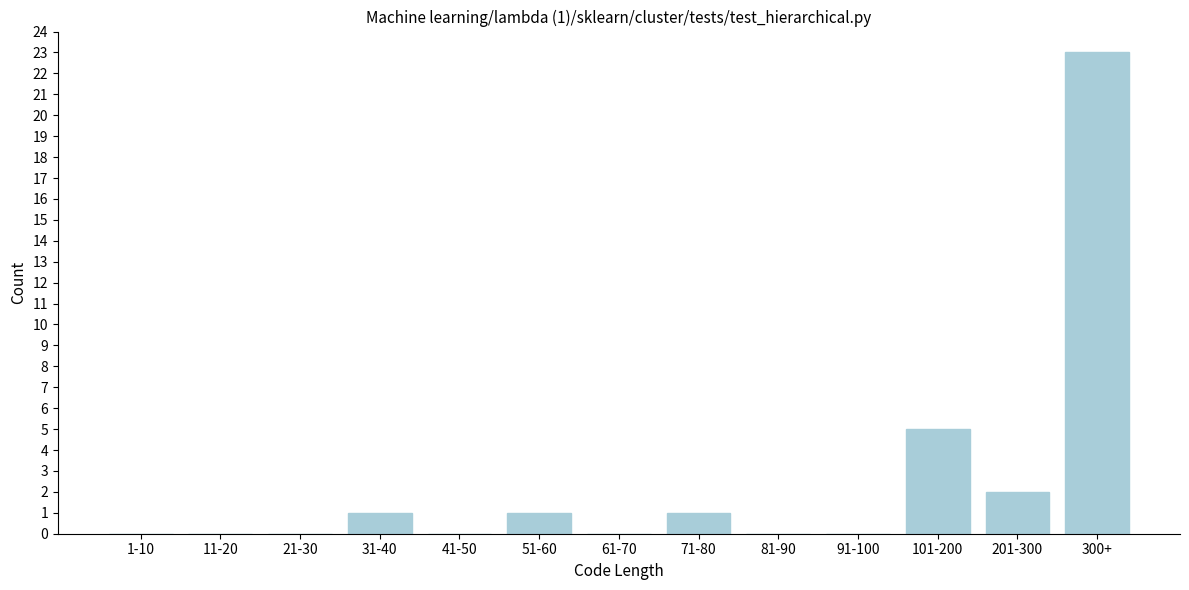

Reading right to left, transcribe all the data shown in this chart.

300+=23	201-300=2	101-200=5	91-100=0	81-90=0	71-80=1	61-70=0	51-60=1	41-50=0	31-40=1	21-30=0	11-20=0	1-10=0